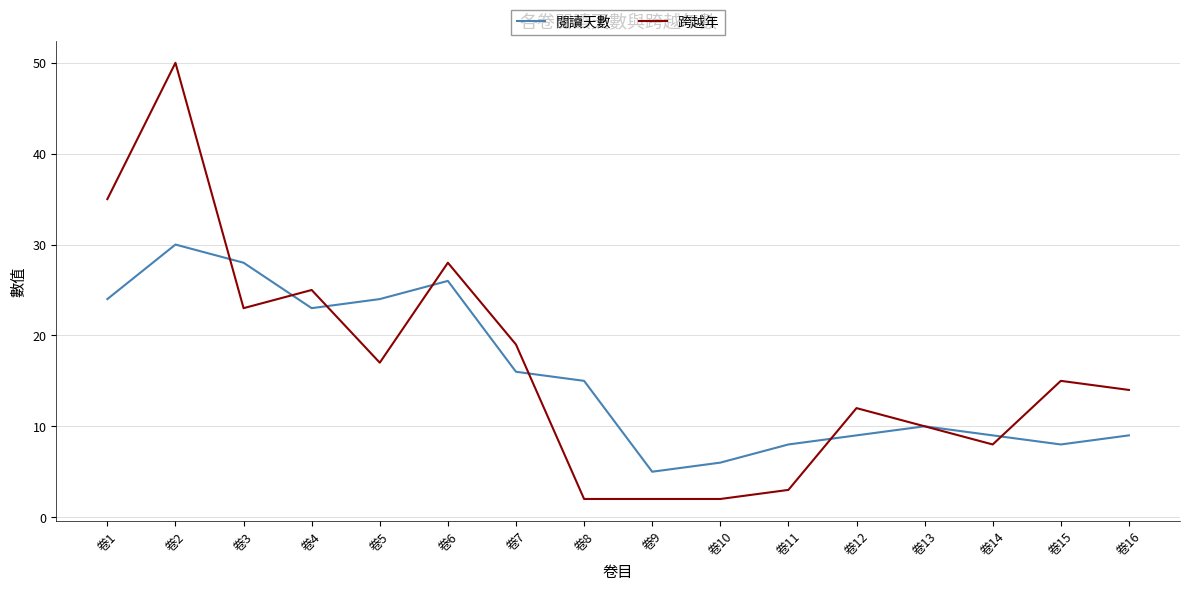

Reading right to left, list all the values displayed in this chart.

閱讀天數: 卷16=9	卷15=8	卷14=9	卷13=10	卷12=9	卷11=8	卷10=6	卷9=5	卷8=15	卷7=16	卷6=26	卷5=24	卷4=23	卷3=28	卷2=30	卷1=24
跨越年: 卷16=14	卷15=15	卷14=8	卷13=10	卷12=12	卷11=3	卷10=2	卷9=2	卷8=2	卷7=19	卷6=28	卷5=17	卷4=25	卷3=23	卷2=50	卷1=35